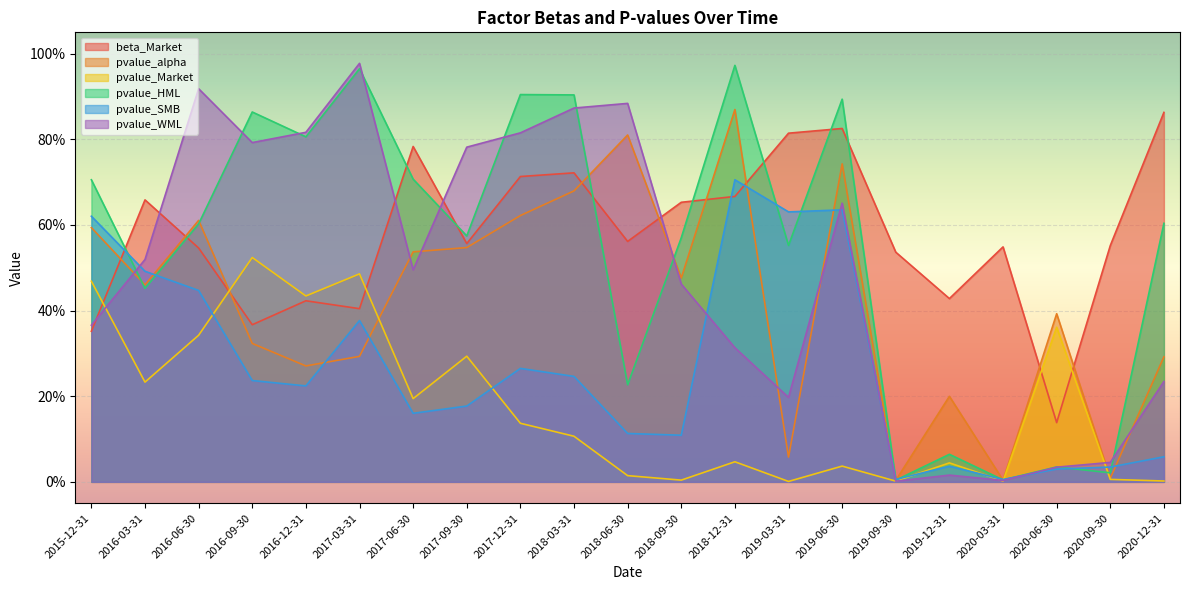

How many interior local peaks does the pvalue_WML series have?

5